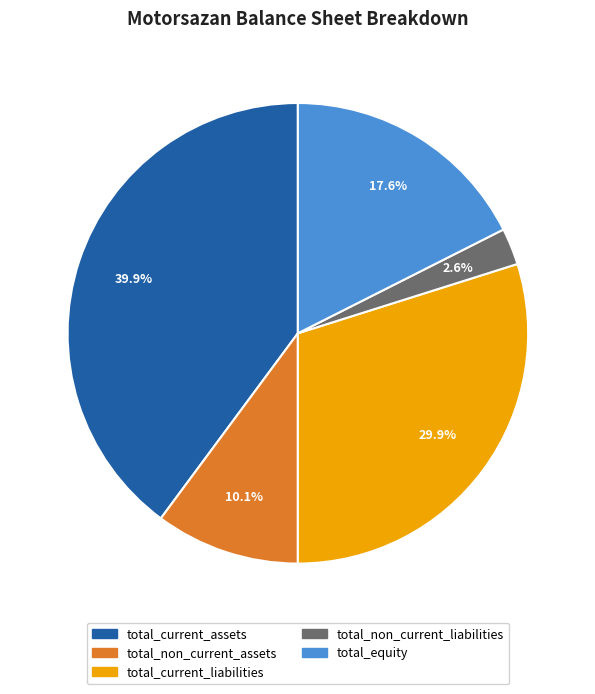

How many segments does this pie chart have?

5